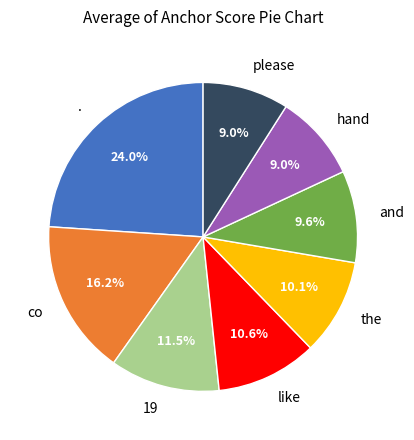

How many segments does this pie chart have?

8